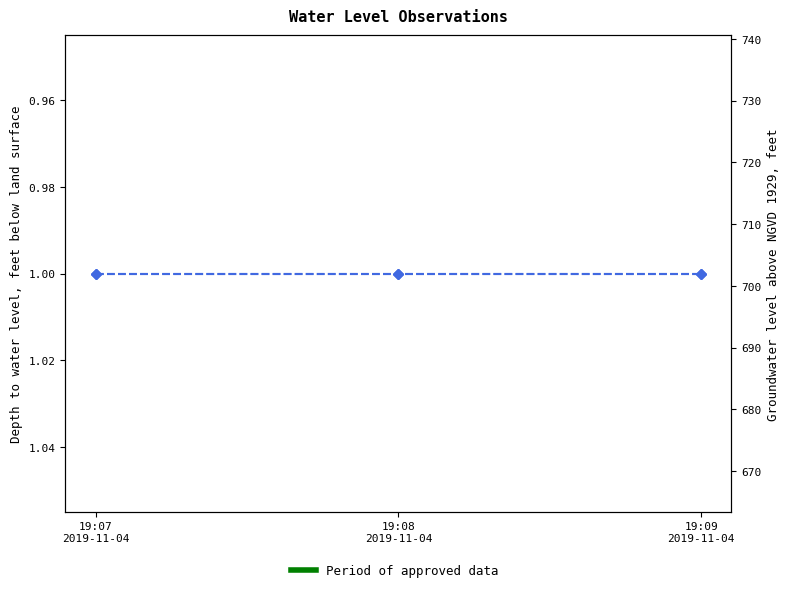

The value of Depth to water level at 19:08
2019-11-04 is 1. True or false?

True